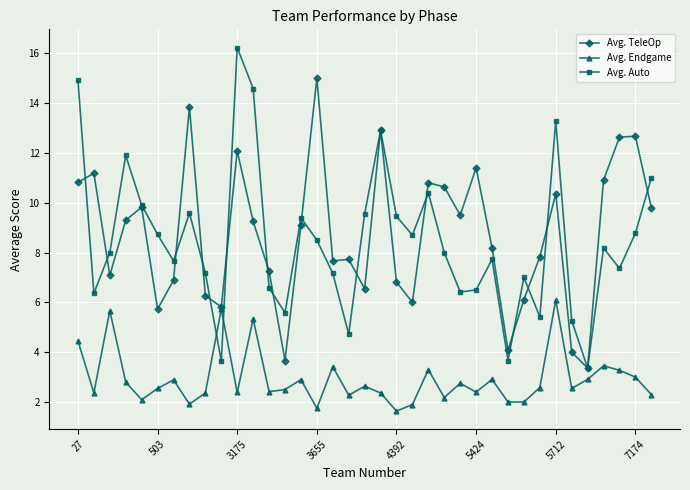

What is the sum of all Avg. Auto values?

313.6